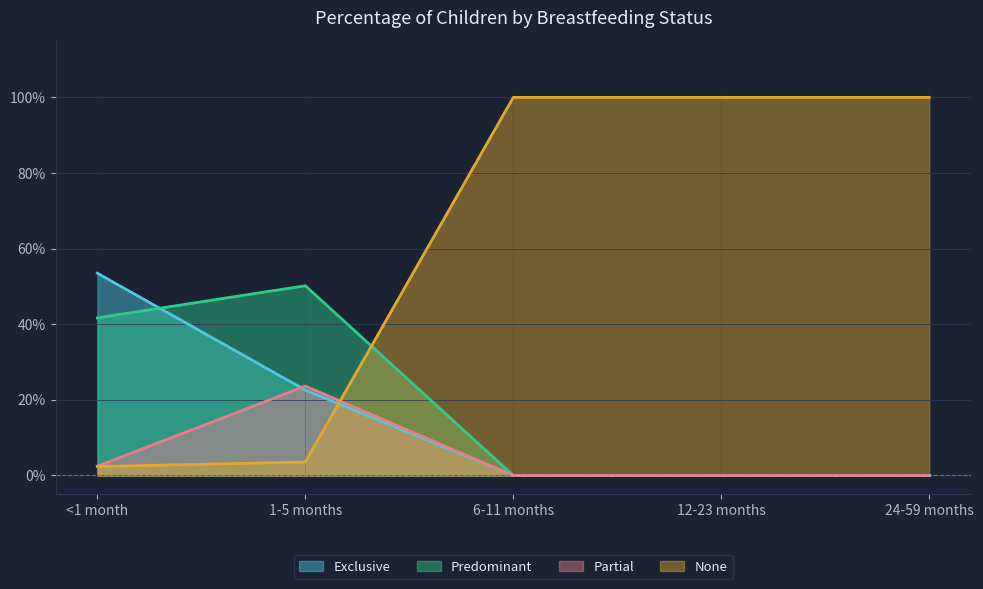

List the labels in order of Predominant value, largest first.

1-5 months, <1 month, 6-11 months, 12-23 months, 24-59 months